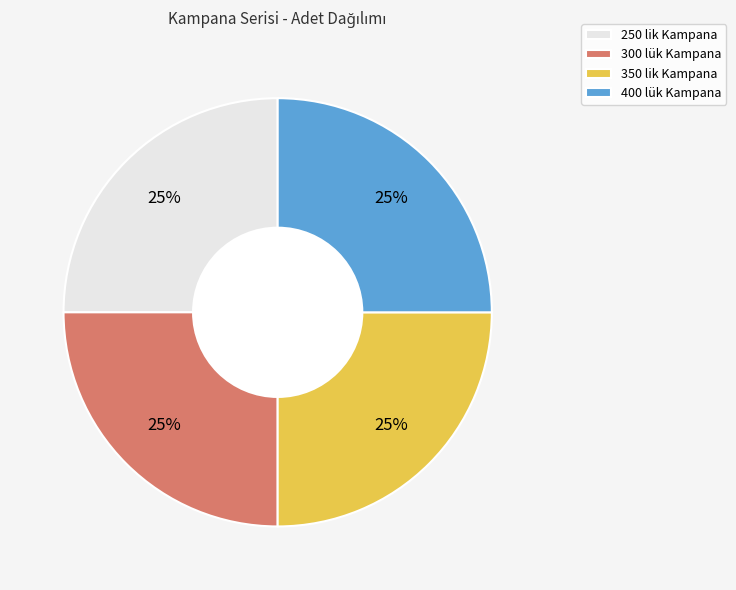

Is there a majority slice in this chart?

No